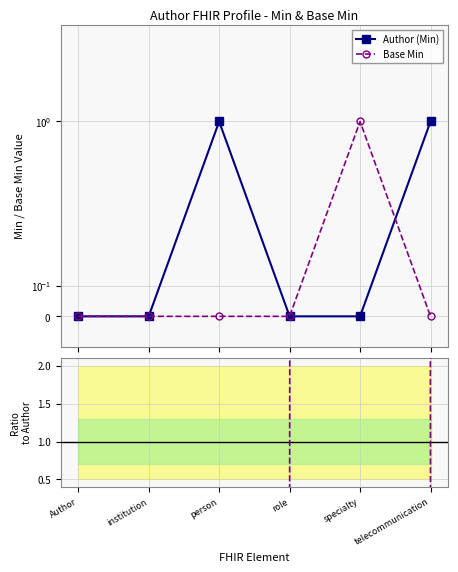

How many intersections are there between Author (Min) and Base Min?

1